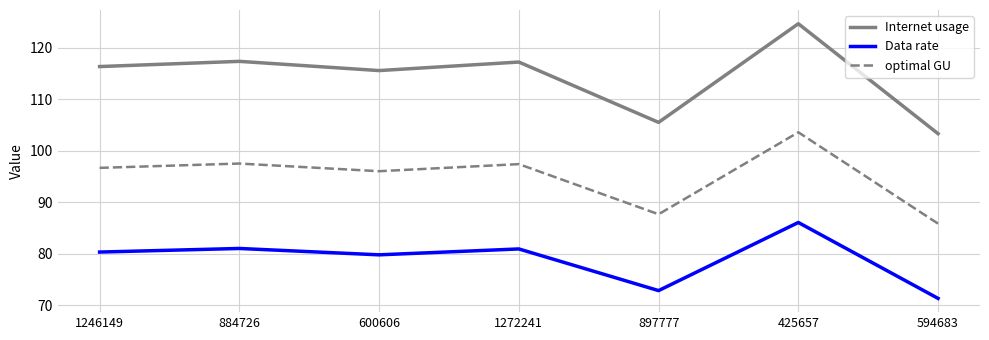

True or false: optimal GU and Internet usage cross at least once.

False